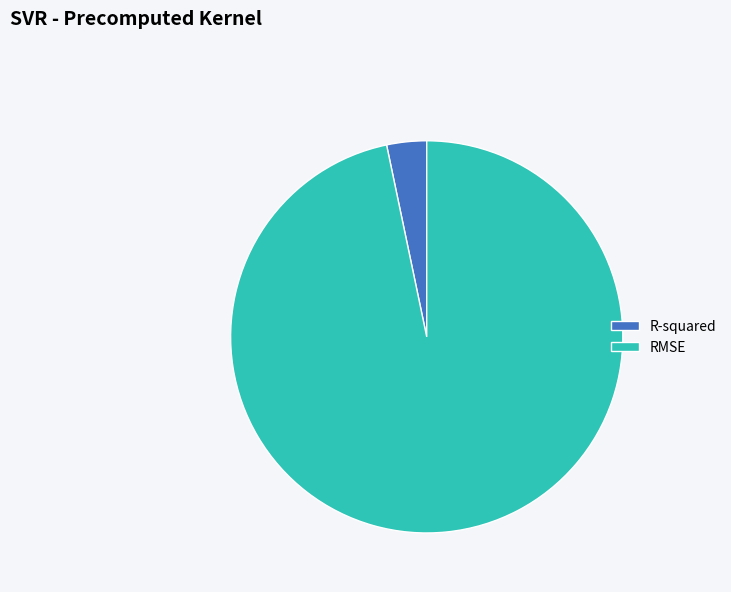

Does any single category account for the majority?

Yes